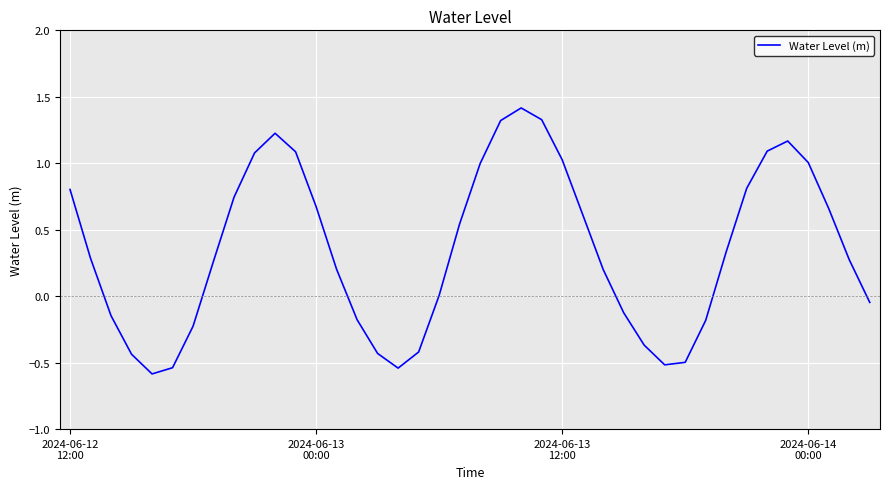

What is the sum of all values?

13.9